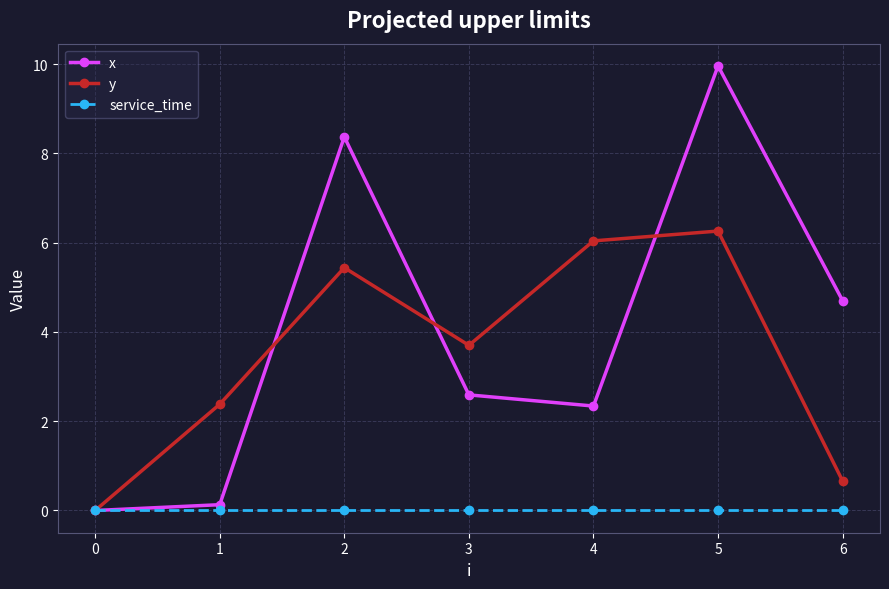

At which category is the sum across all series the highest?

5